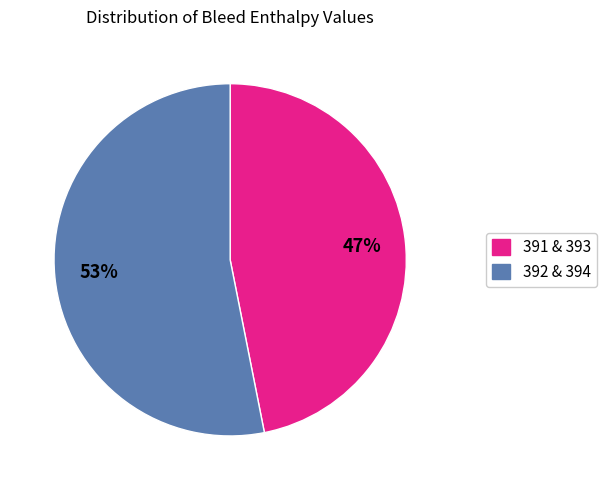

To the nearest percent, what is the difference between the largest and smallest slice percentages?

6%